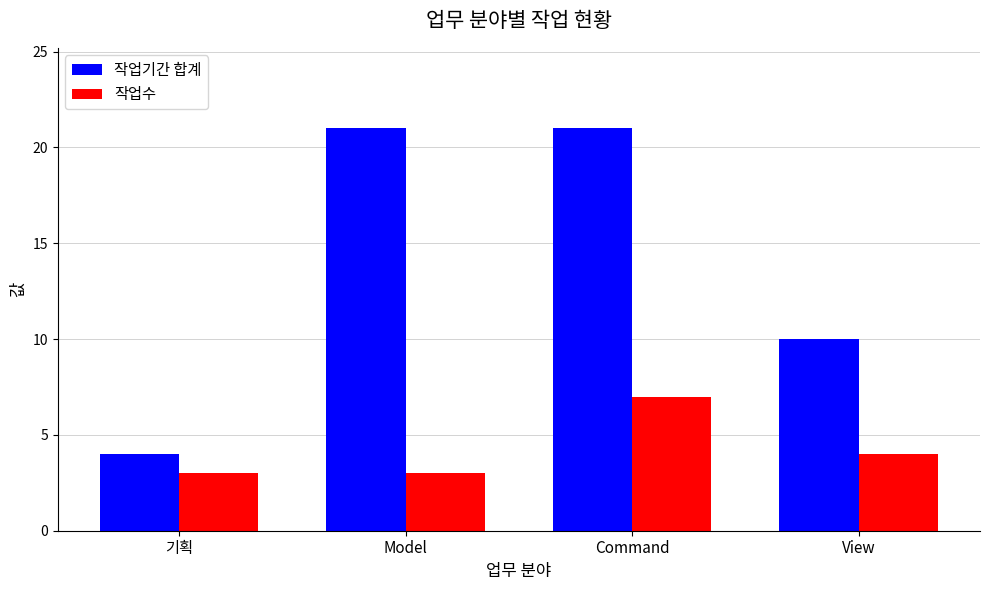

The value of 작업수 at View is 4. True or false?

True